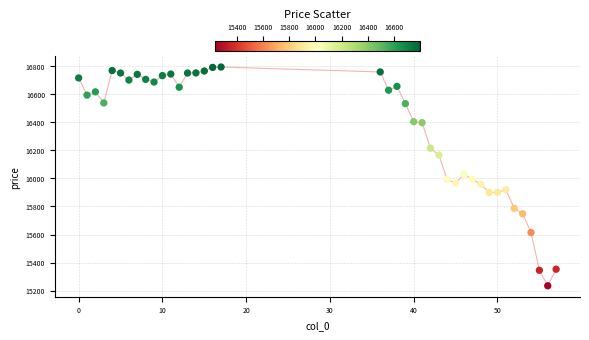

What is the range of X values (max minus min)?

57.0